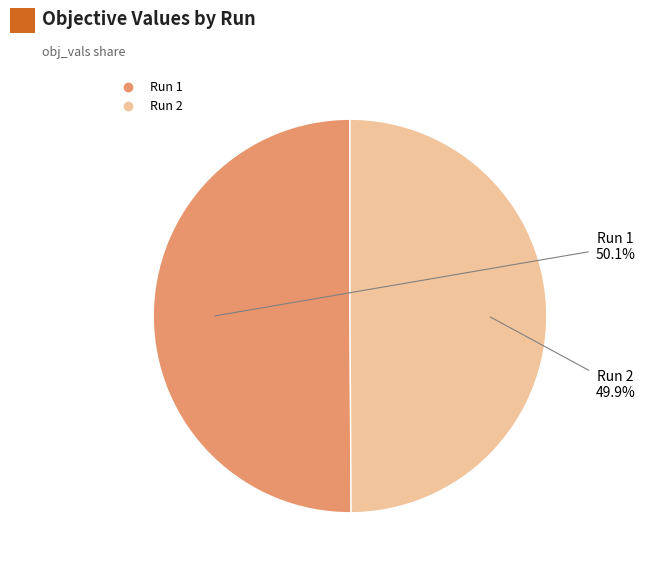

To the nearest percent, what portion does Run 1 represent?

50%